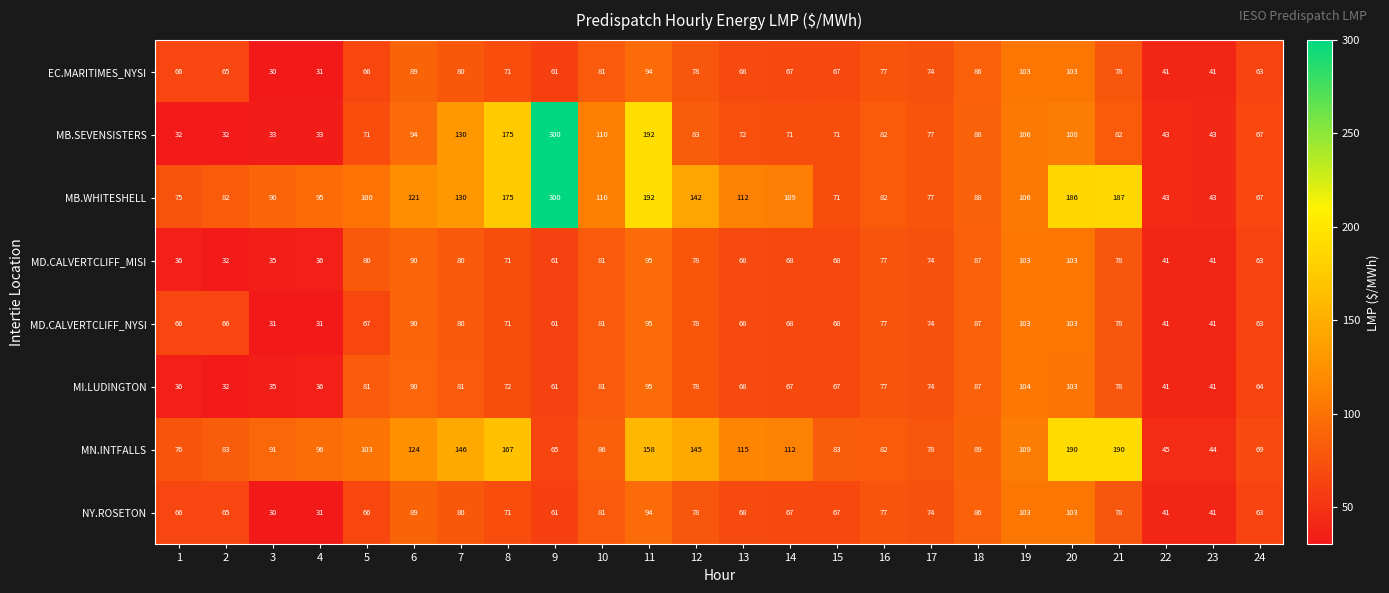

At how many categories does at least one series exceed 50?

22